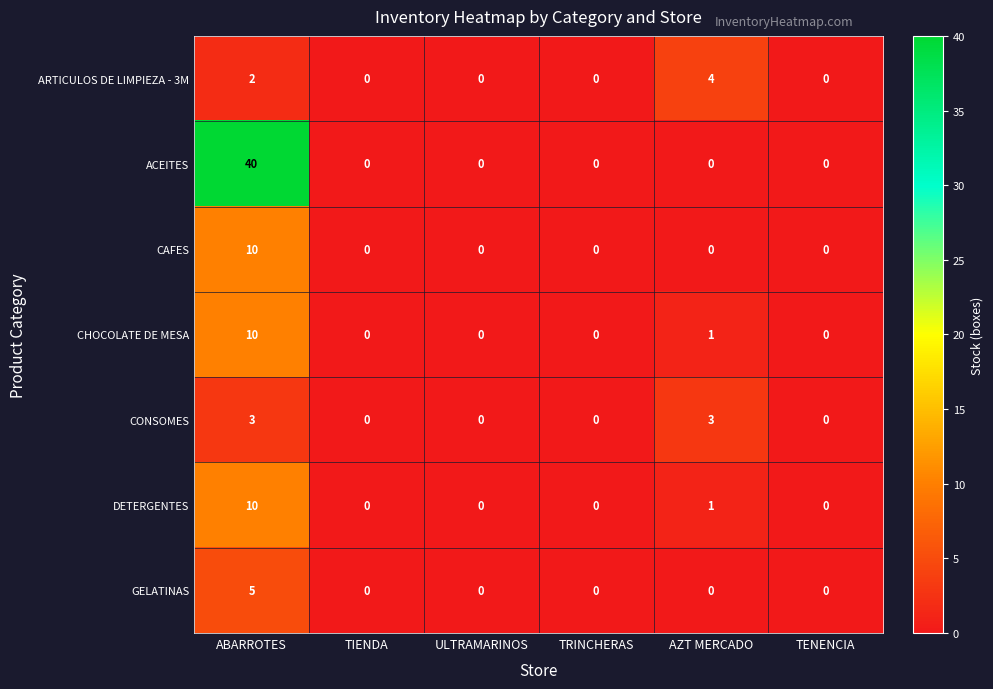

Is it true that CAFES equals 6 at TENENCIA?

False